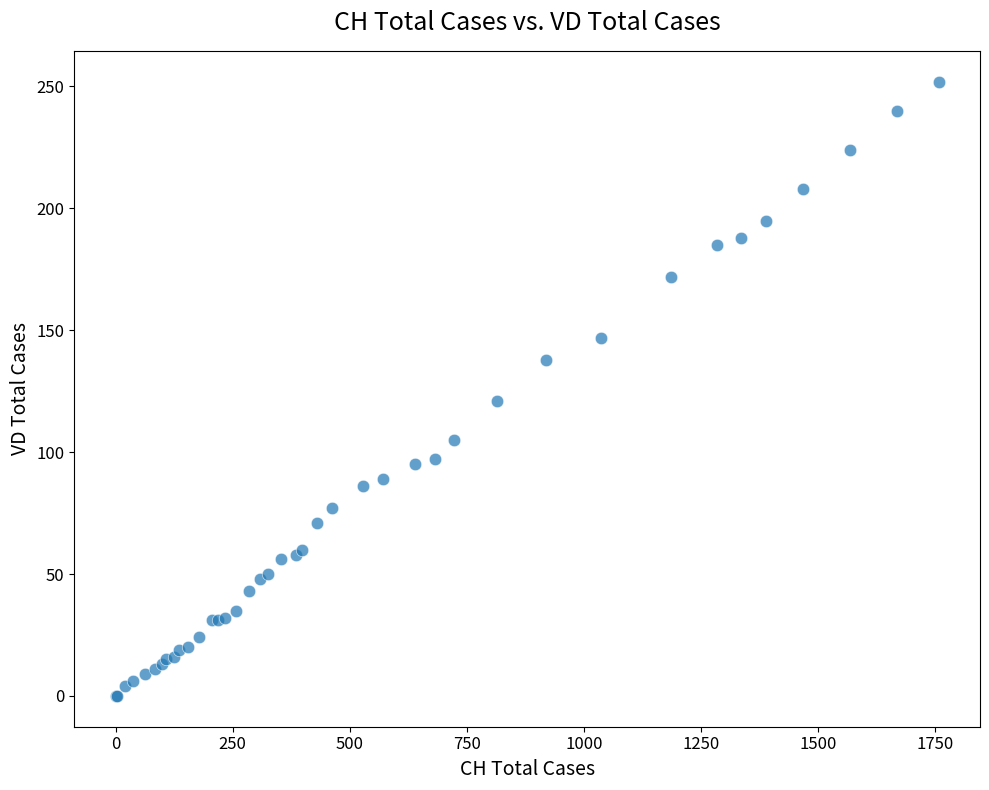

What Y value in the scatter plot is closest to 126?

121